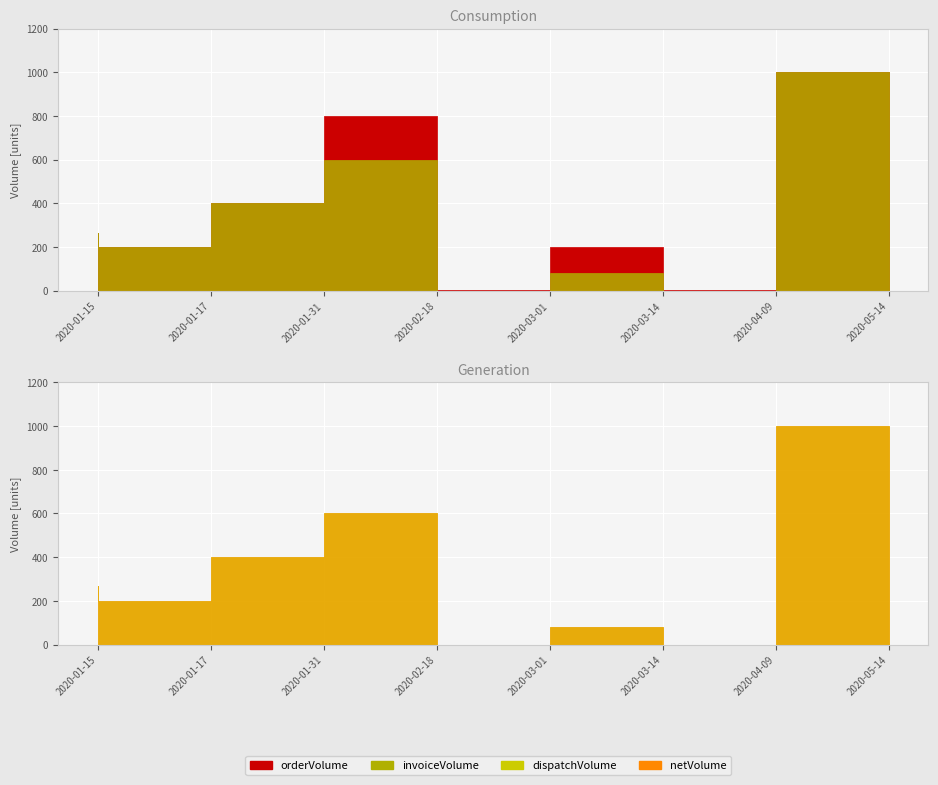

How many data points in invoiceVolume are less than 266?

4